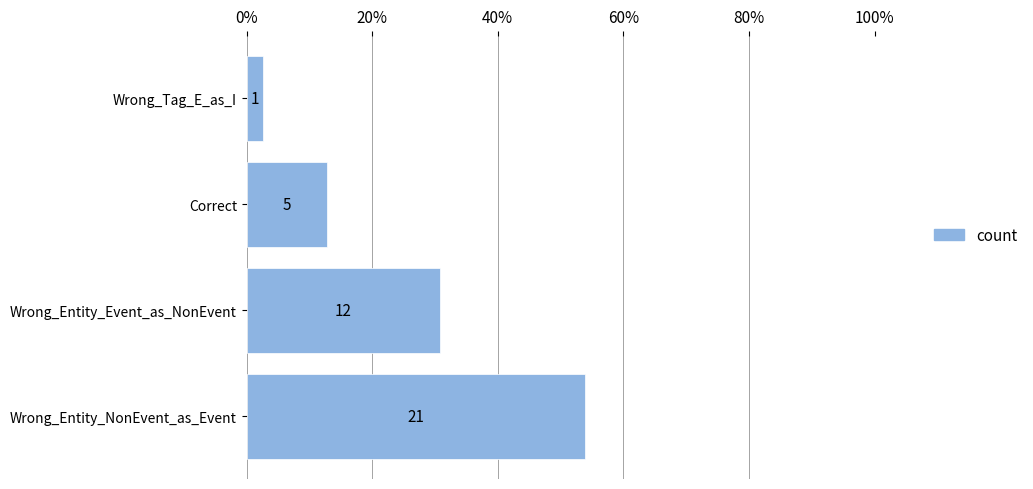

What is the smallest value displayed?

2.6